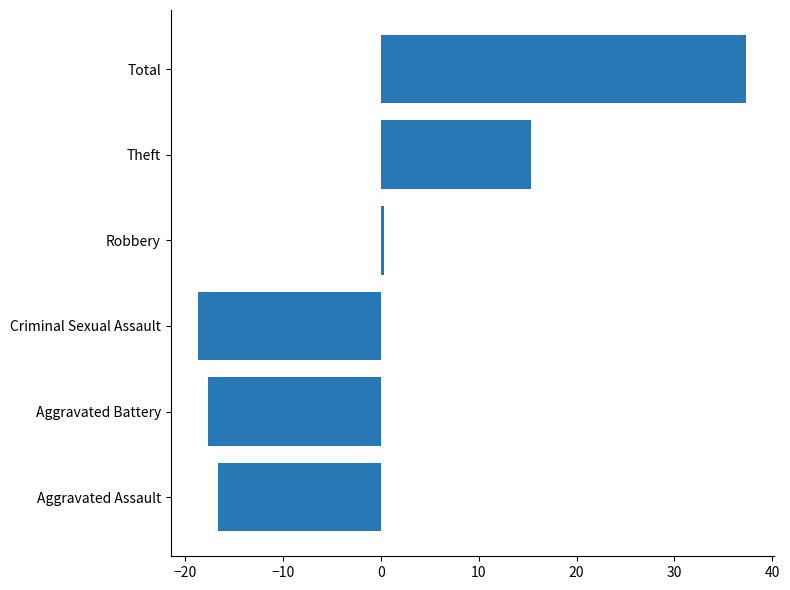

How many positive values are there?

3